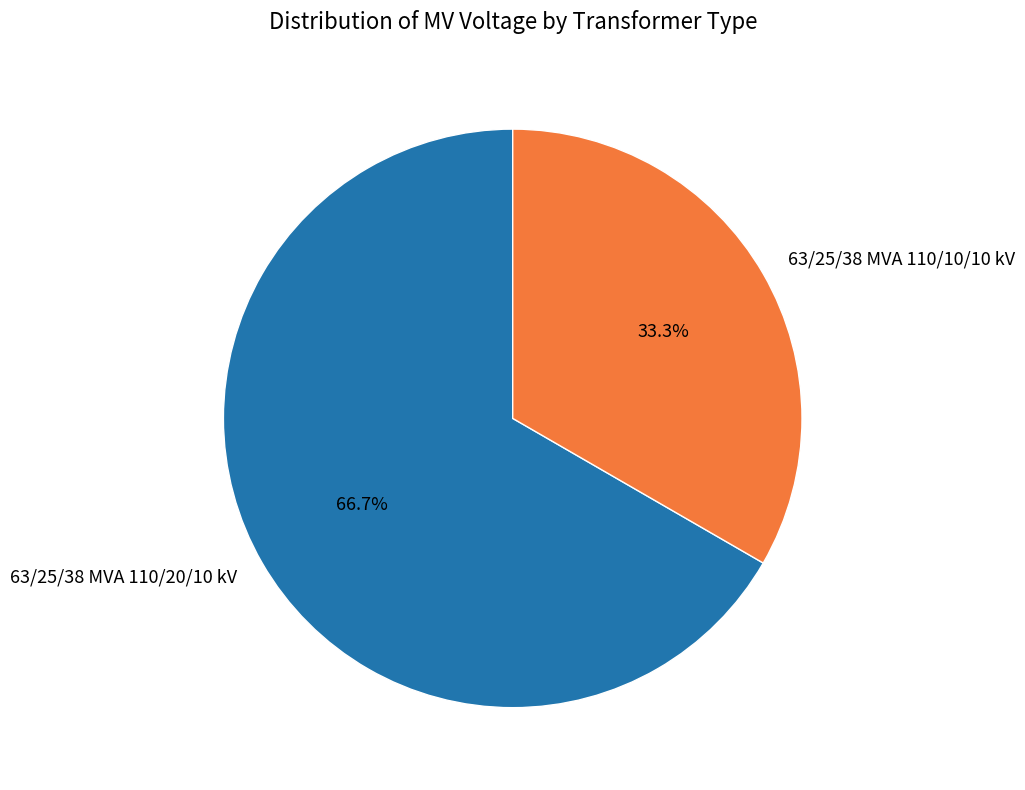

True or false: 63/25/38 MVA 110/10/10 kV accounts for 33% of the total.

True